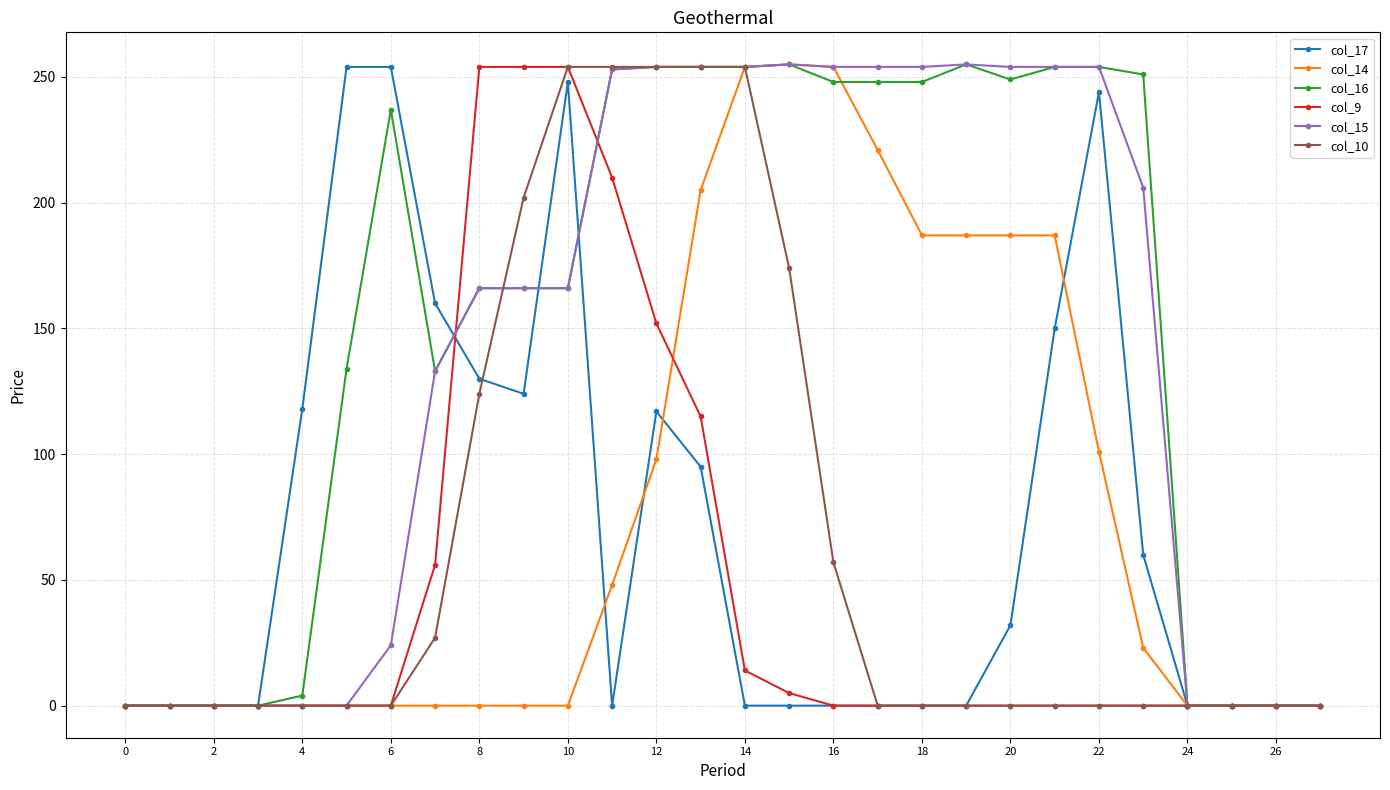

Which series has the largest total across all categories?

col_16